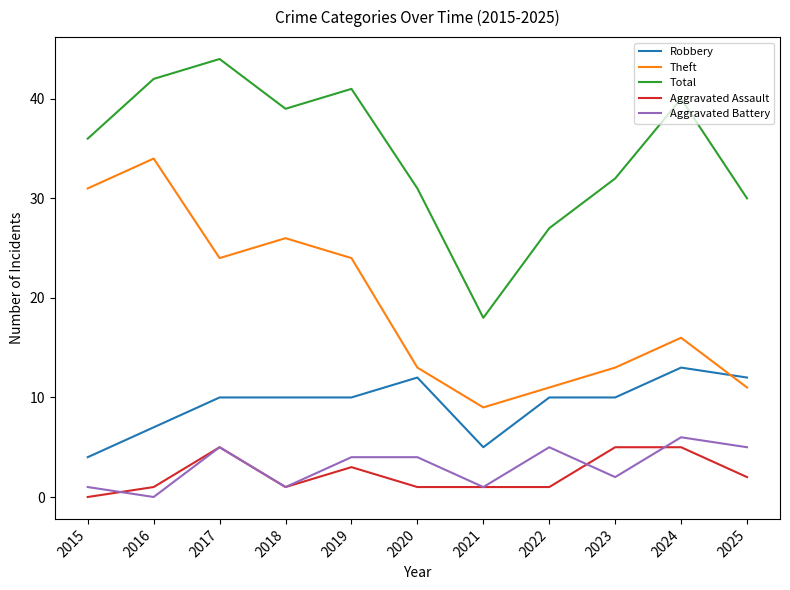

Which category has the highest value in the Robbery series?

2024